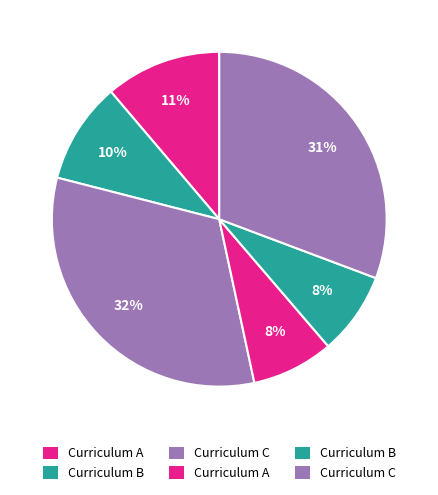

How many segments does this pie chart have?

6